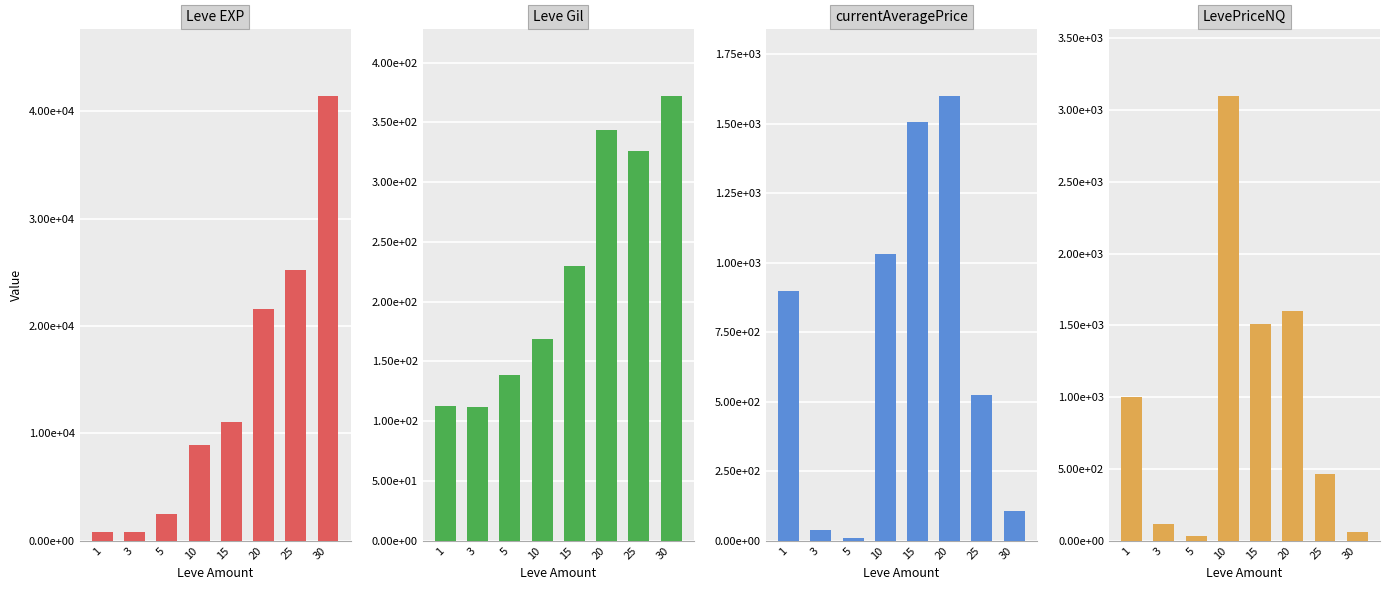

Read the Leve EXP value at 5.

2490.0